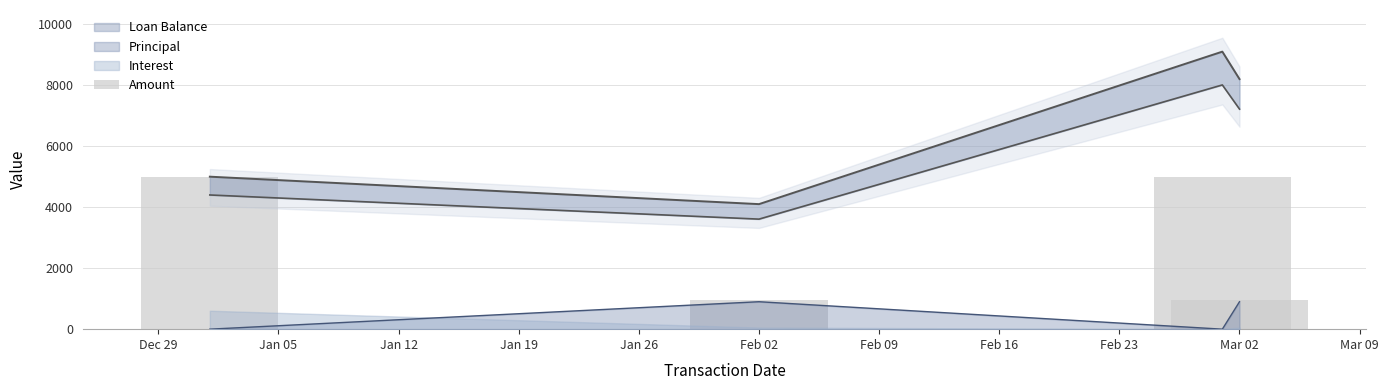

Is it true that the value at Dec 29 is 8225.0?

False